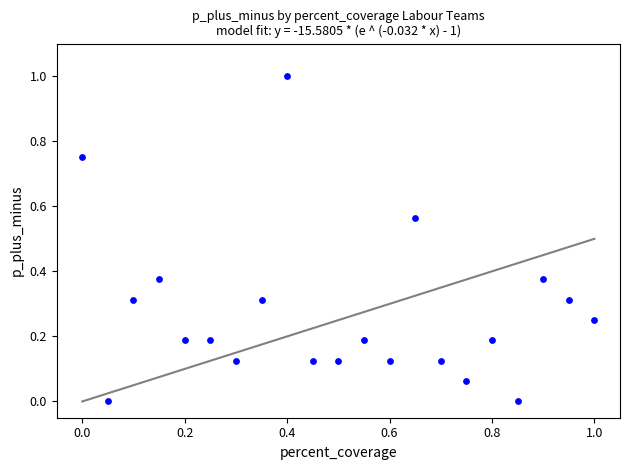

What is the range of X values (max minus min)?

1.0